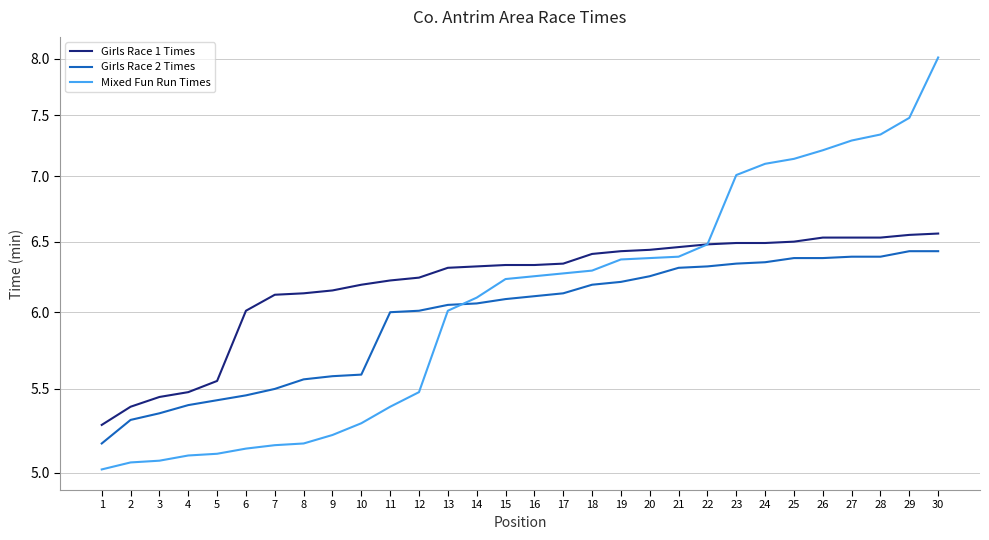

At how many categories does at least one series exceed 6?

25